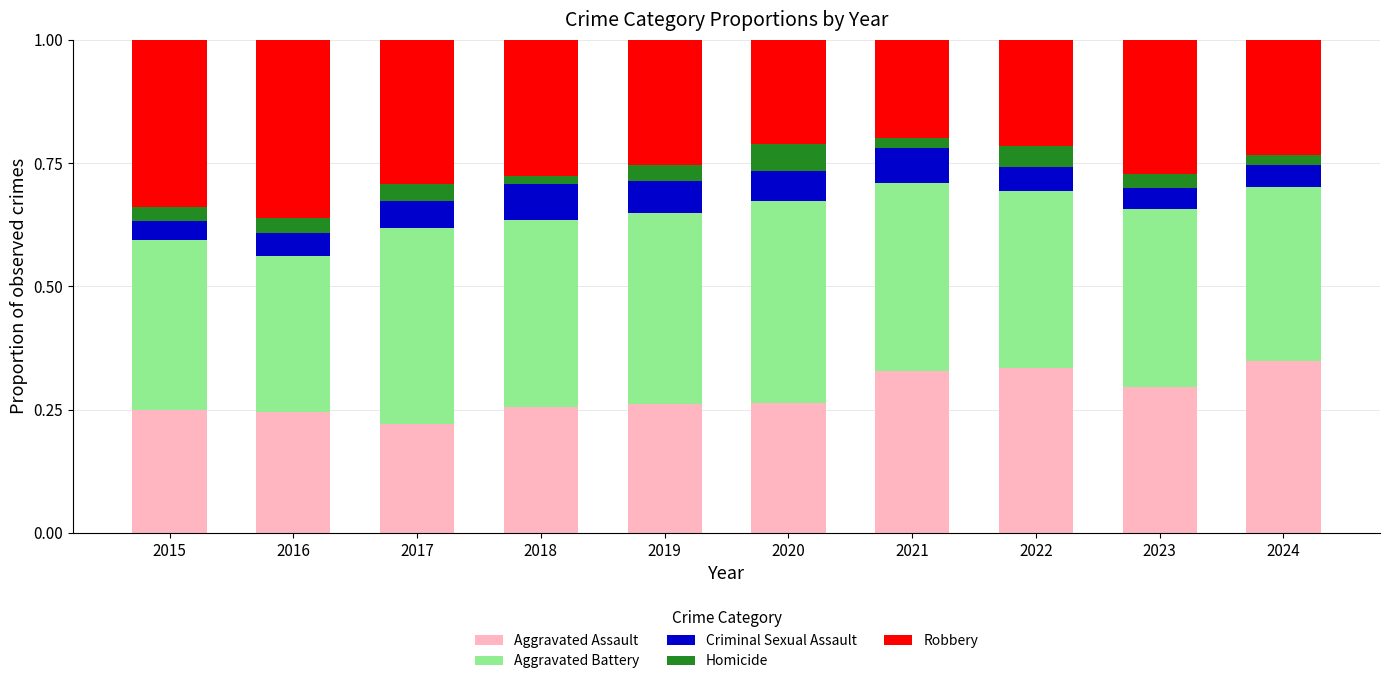

The value of Aggravated Assault at 2017 is 0.2. True or false?

True